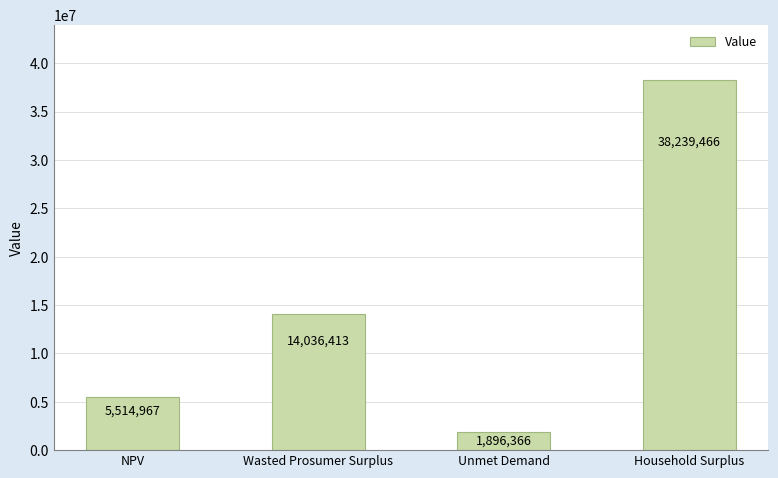

What is the minimum value shown in the chart?

1896365.7